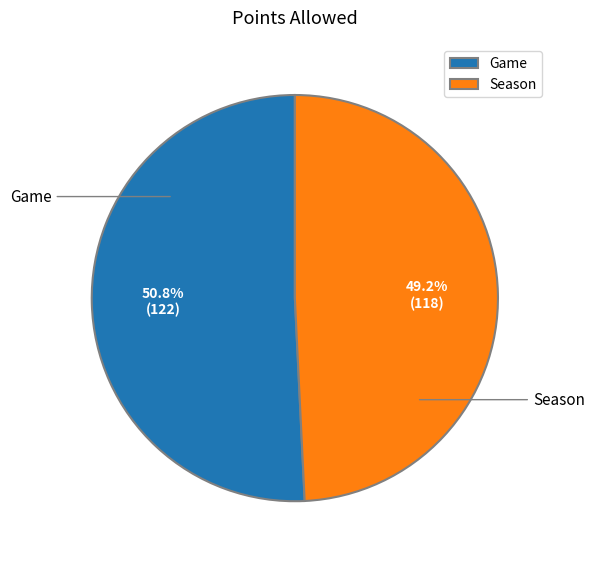

Which has a higher value, Game or Season?

Game